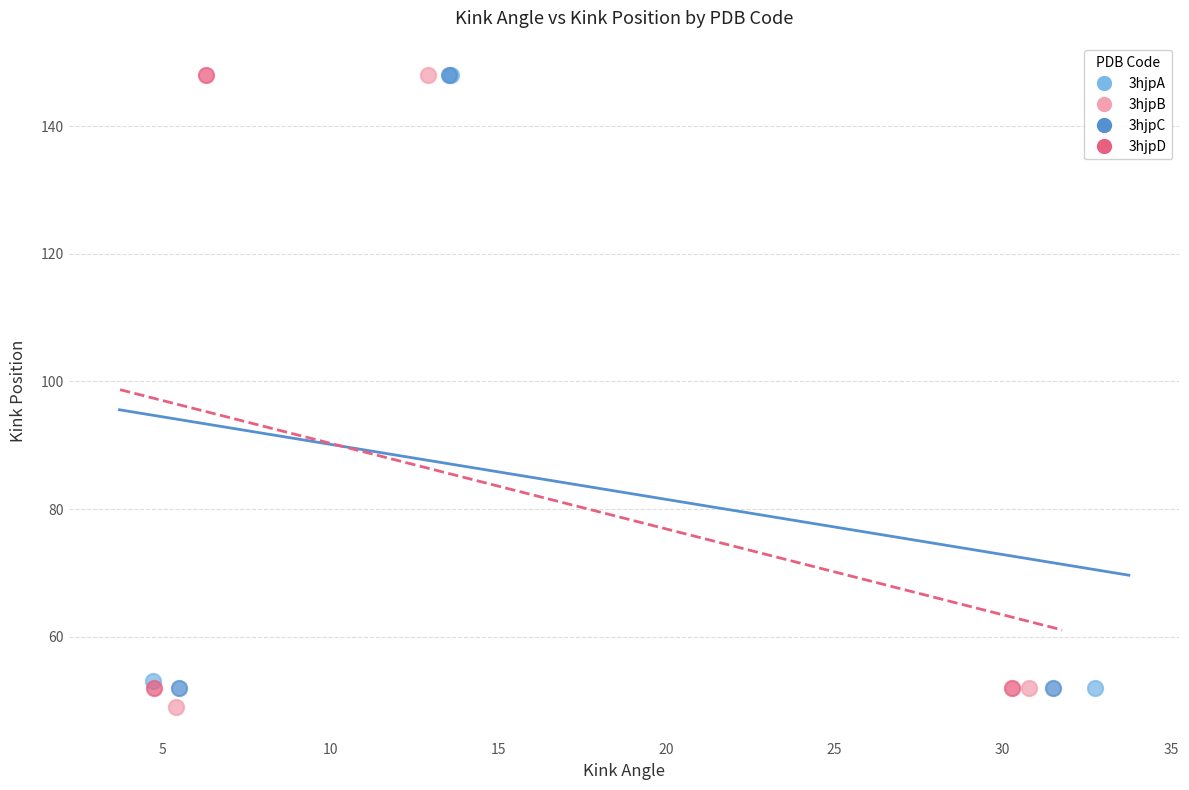

Which series has the widest spread of Y values?

3hjpB